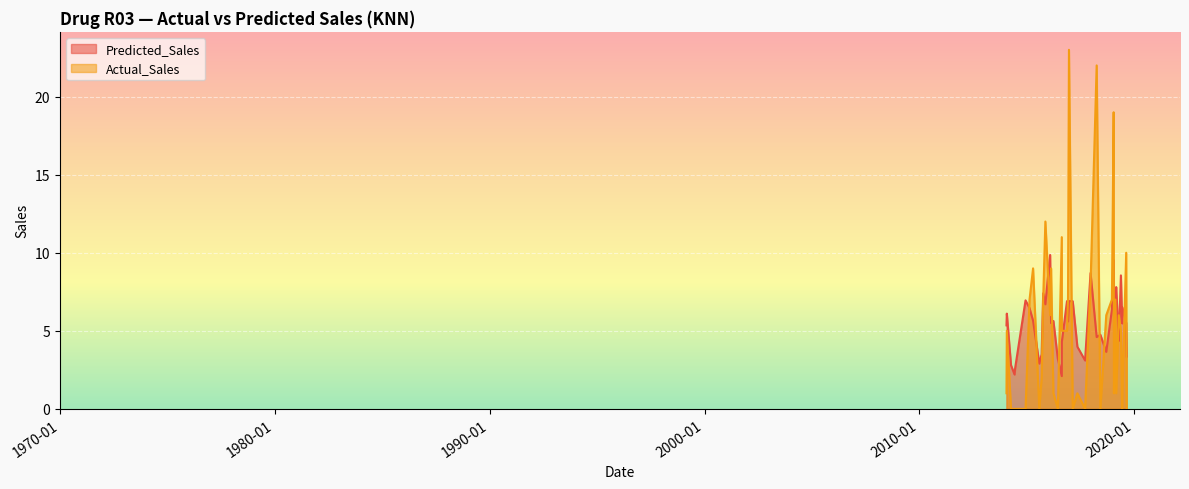

What is the difference between the maximum and minimum values in the Predicted_Sales series?

7.8